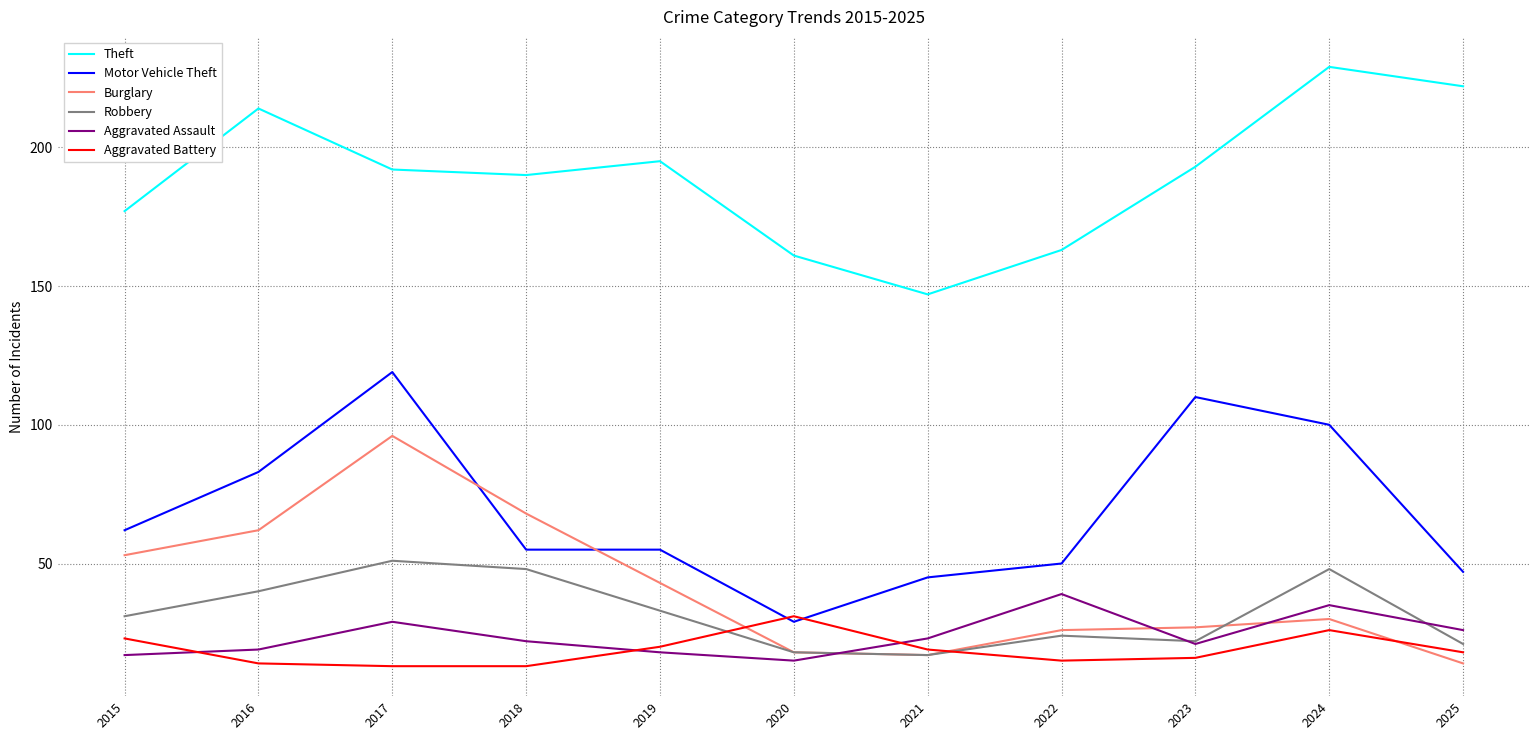

Is it true that Aggravated Assault equals 36 at 2023?

False